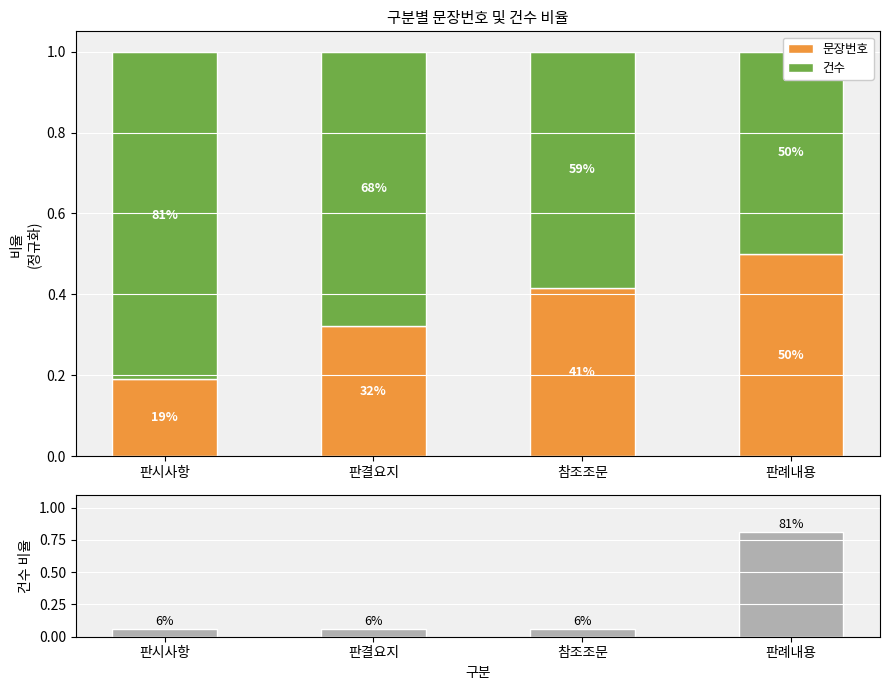

Rank the series by their average value, from lowest to highest.

건수 비율, 문장번호, 건수